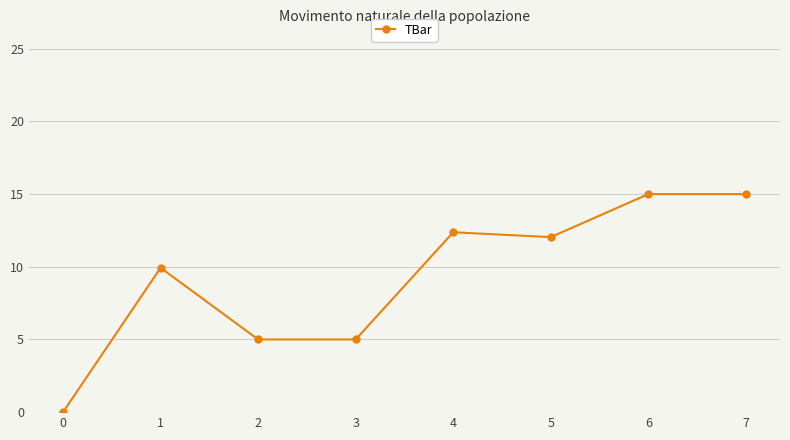

How many data points does each series have?

8